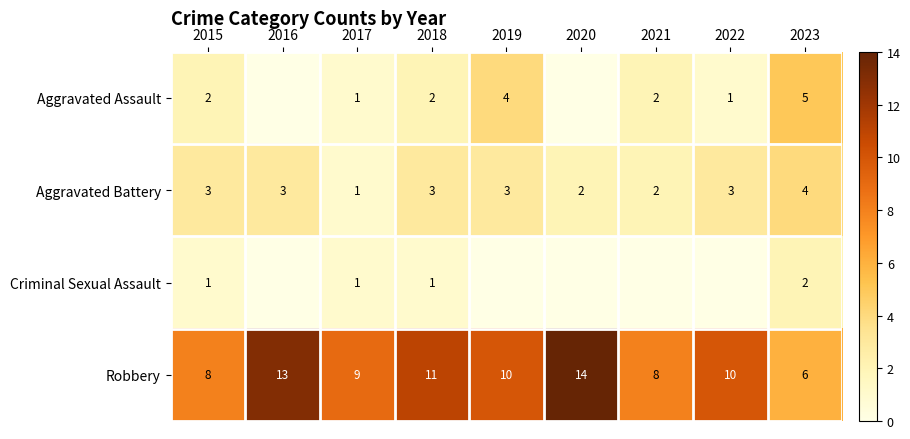

How many categories are shown in the chart?

9